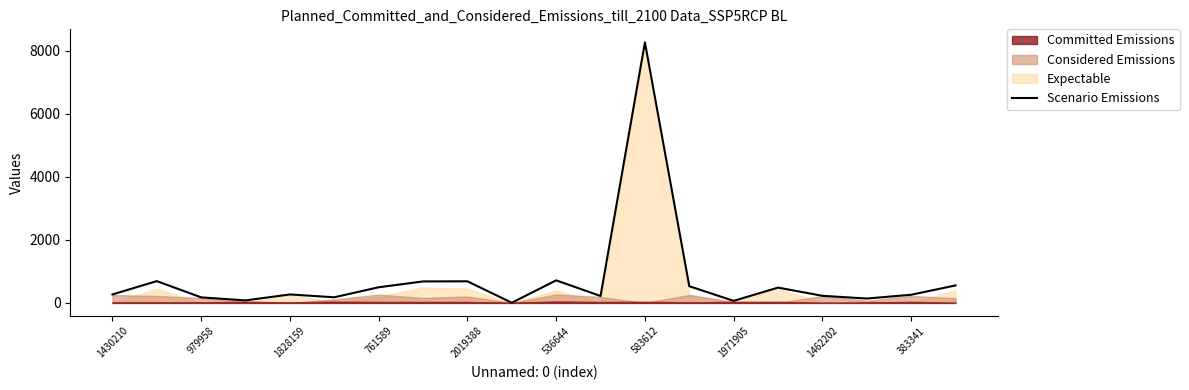

True or false: Scenario Emissions has a value of 1019 at 2019388.

False